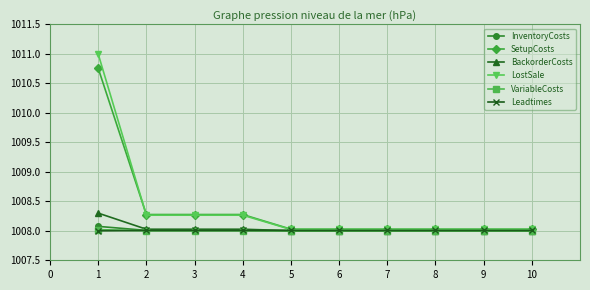

What is the total value across all series at 8?

6048.1